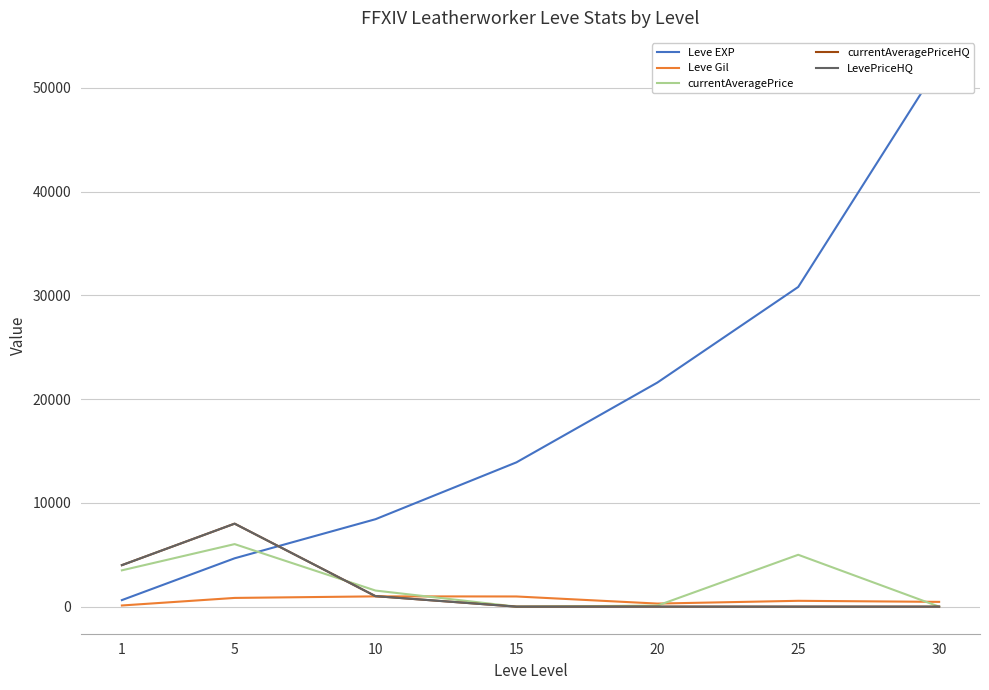

Which series has the largest total across all categories?

Leve EXP